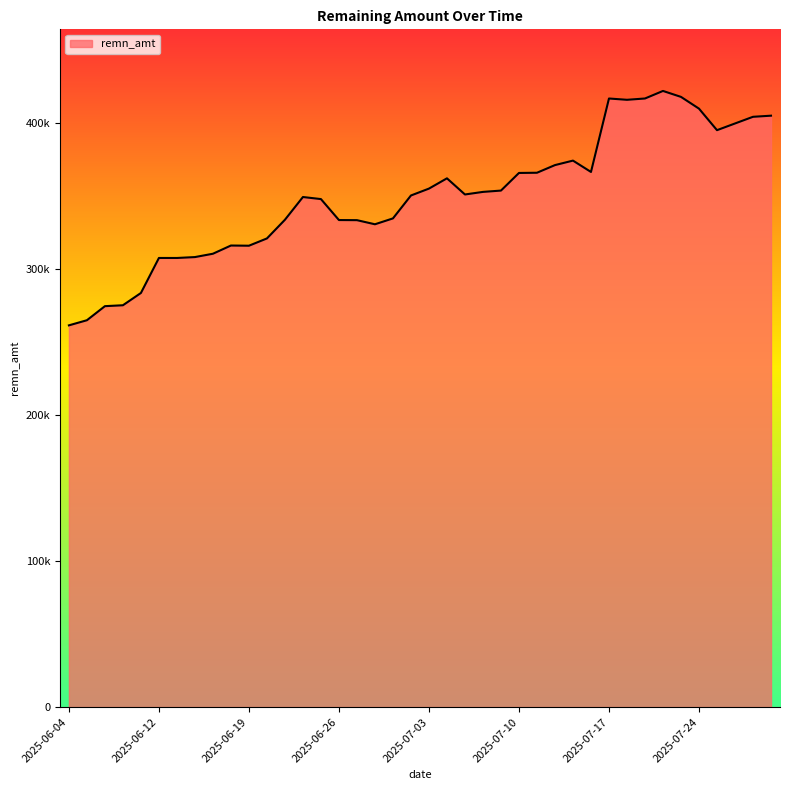

What is the difference between the second highest and minimum values?

156416